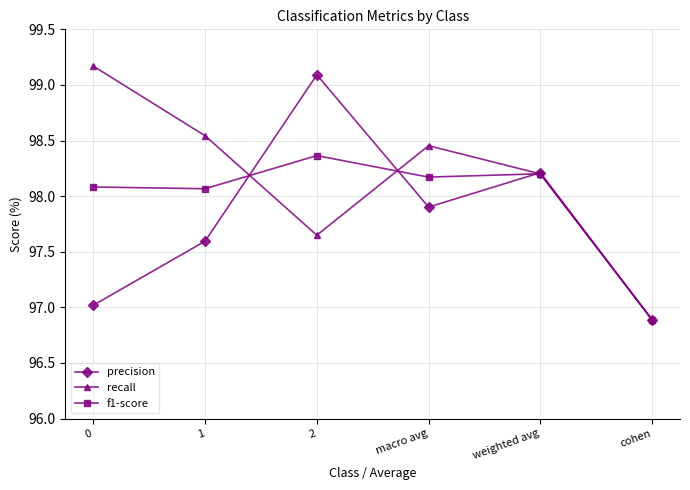

Between 0 and weighted avg, which series saw the biggest shift?

precision